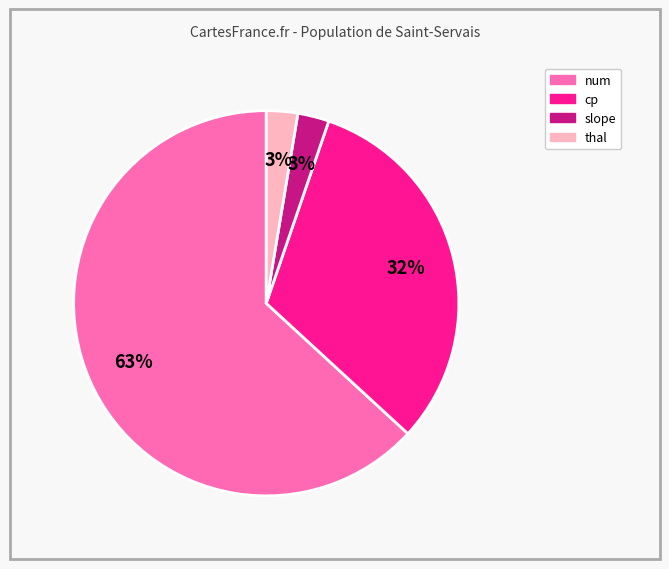

How many slices are in this pie chart?

4